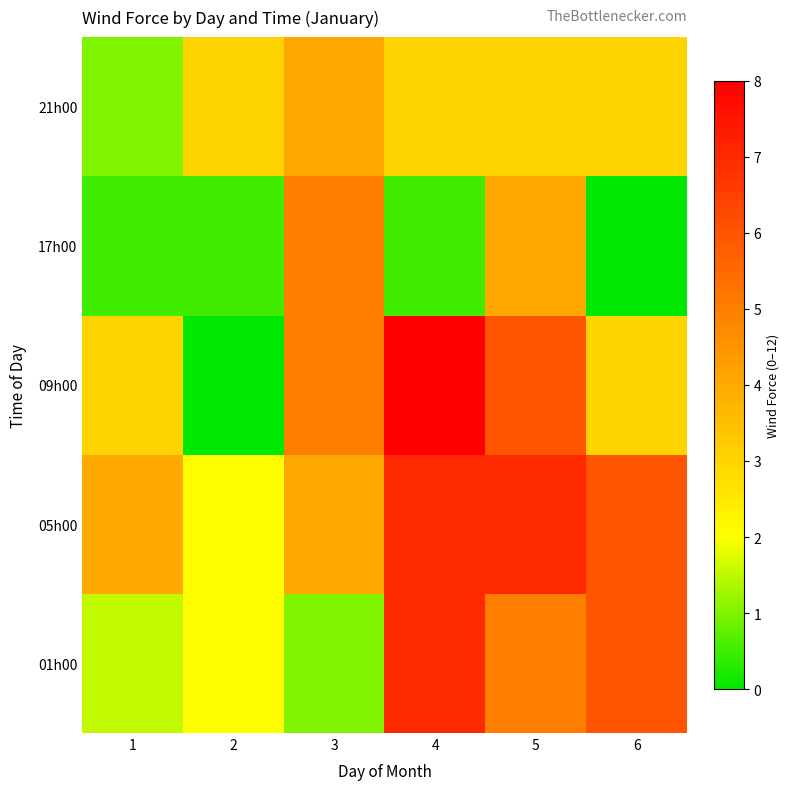

Reading left to right, transcribe all the data shown in this chart.

01h00: 1=1.5	2=2.0	3=1.0	4=7.0	5=5.0	6=6.0
05h00: 1=4.0	2=2.0	3=4.0	4=7.0	5=7.0	6=6.0
09h00: 1=3.0	2=0.0	3=5.0	4=8.0	5=6.0	6=3.0
17h00: 1=0.5	2=0.5	3=5.0	4=0.5	5=4.0	6=0.0
21h00: 1=1.0	2=3.0	3=4.0	4=3.0	5=3.0	6=3.0